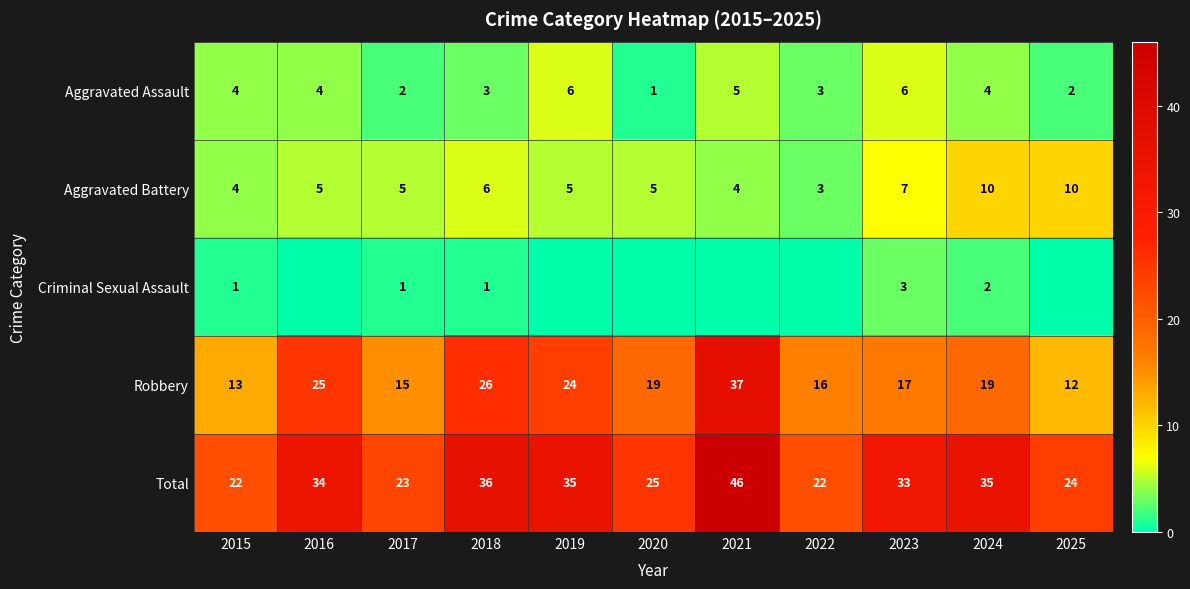

What is the sum of the Total values at 2016 and 2024?

69